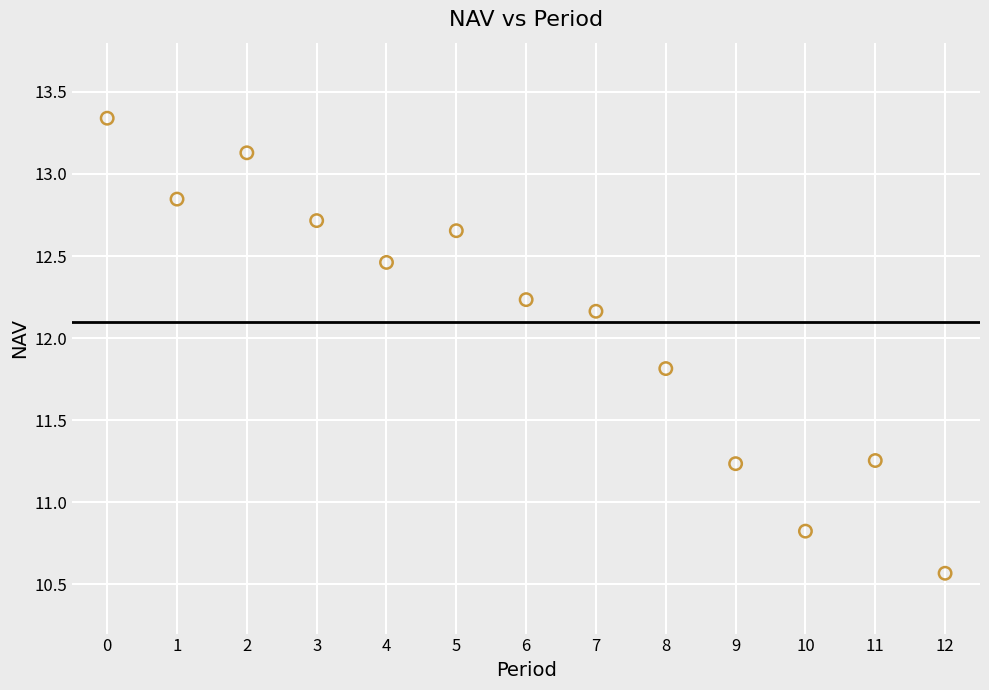

What Y value in the scatter plot is closest to 11?

10.8